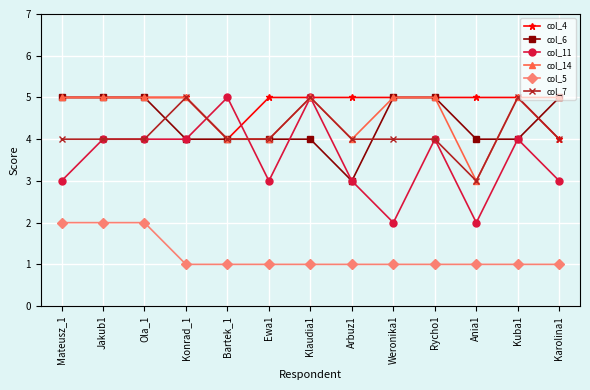

What is the difference between the second highest and minimum values in the col_6 series?

2